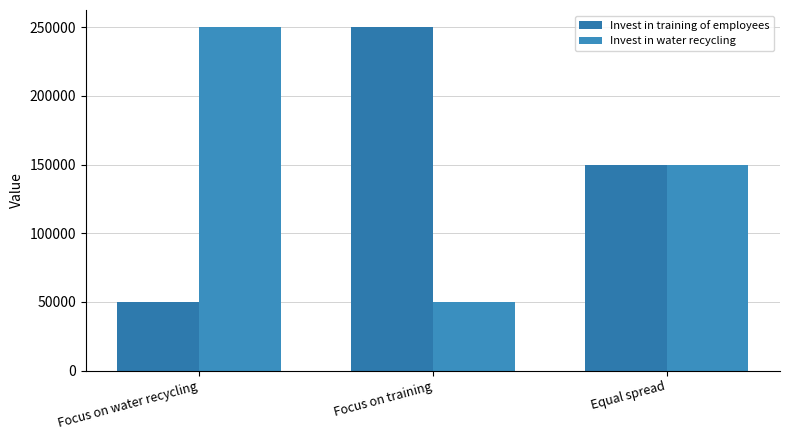

What is the difference between the highest and lowest values at Focus on training?

200000